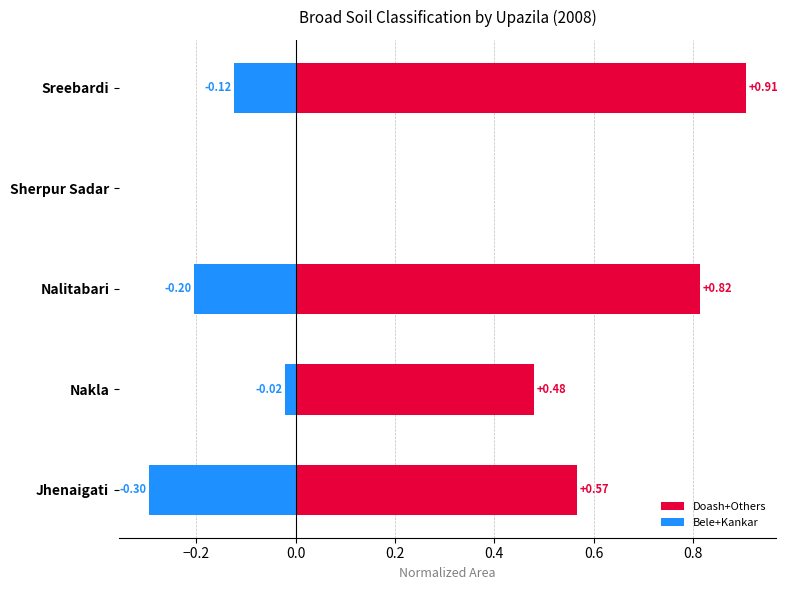

How many bars are there in each group?

2